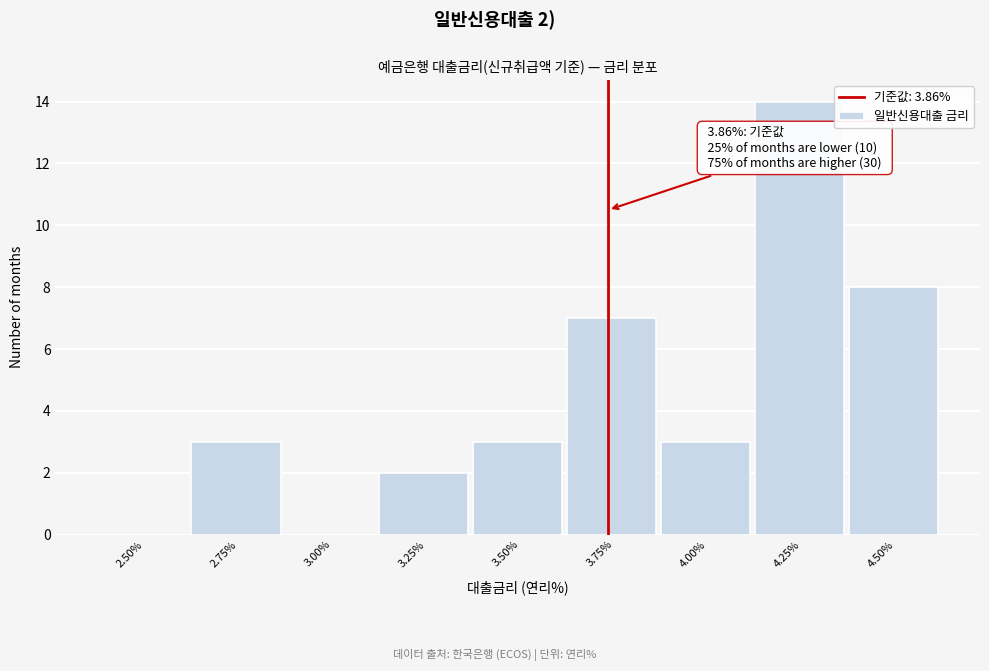

Reading left to right, transcribe all the data shown in this chart.

2.50%=0	2.75%=3	3.00%=0	3.25%=2	3.50%=3	3.75%=7	4.00%=3	4.25%=14	4.50%=8